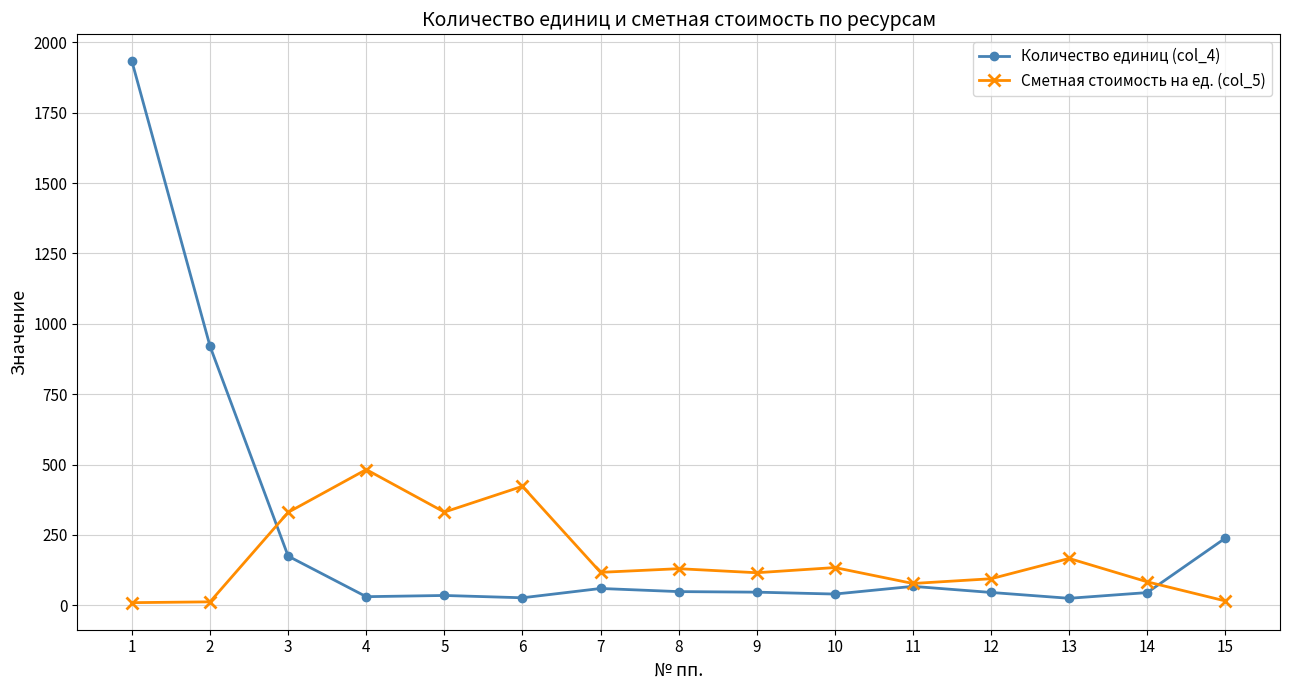

What is the greatest value displayed?

1932.5